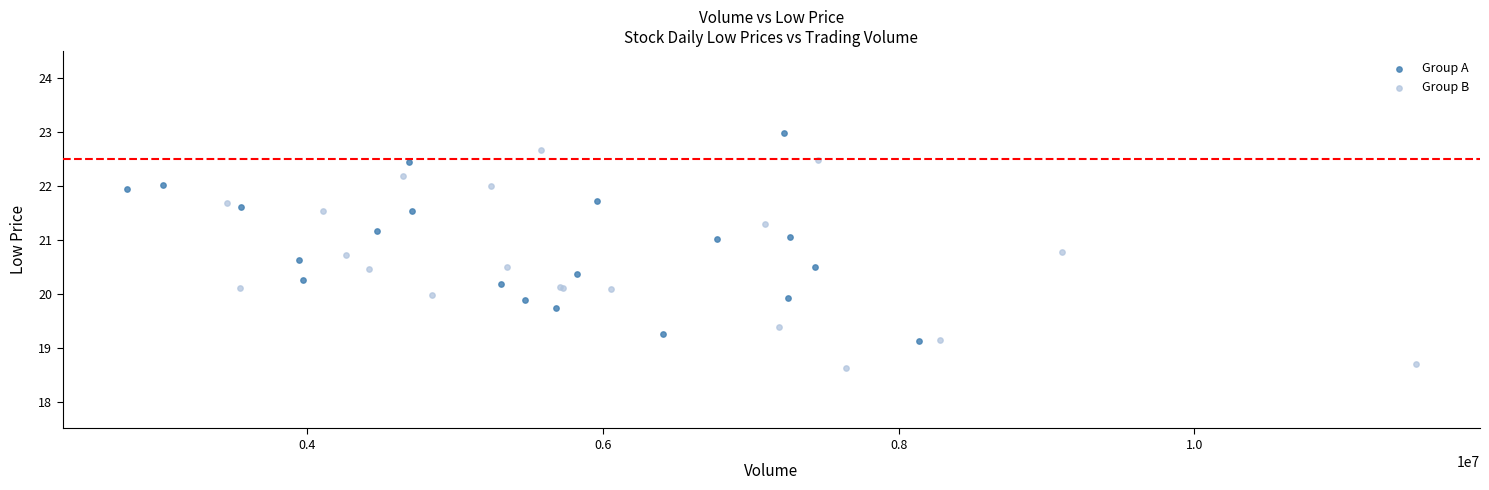

Which series contains the highest Y value?

Group A